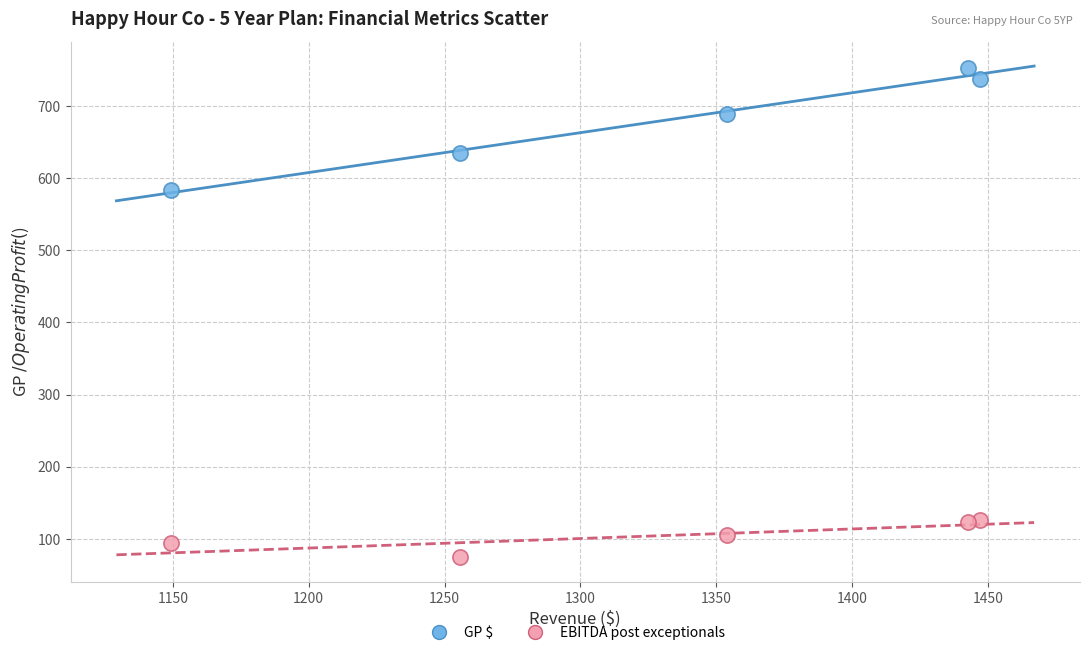

Across all data points, what is the range of Y values (max minus min)?

678.5